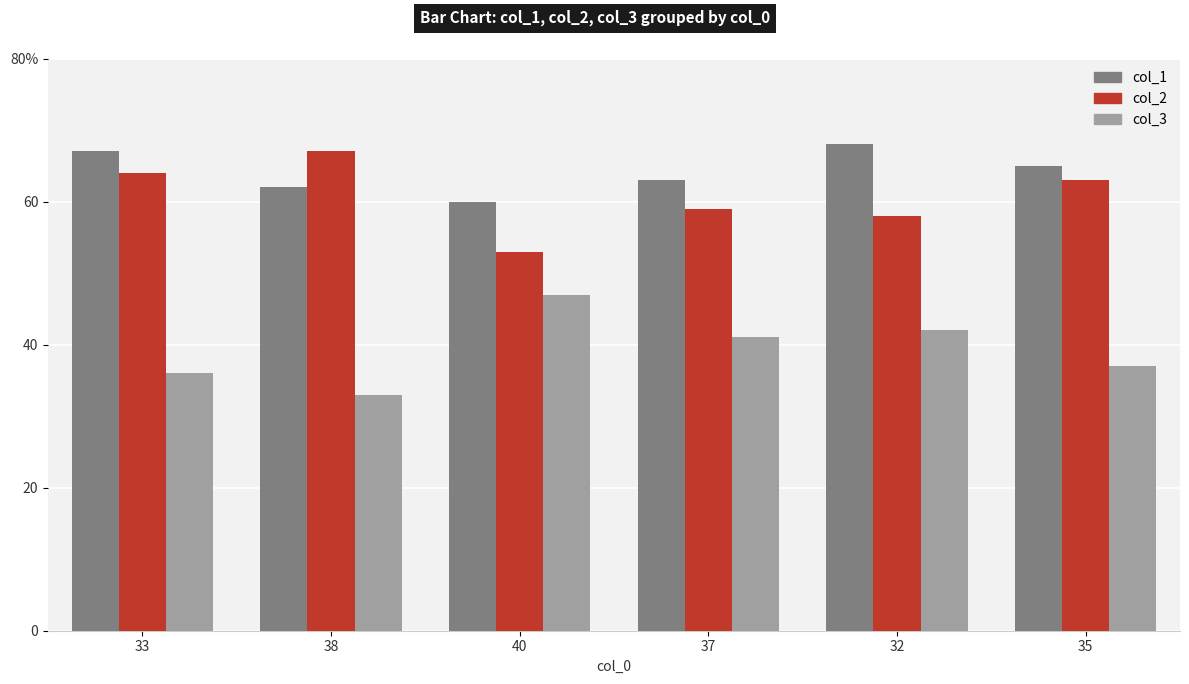

What are all the series names shown in the legend?

col_1, col_2, col_3